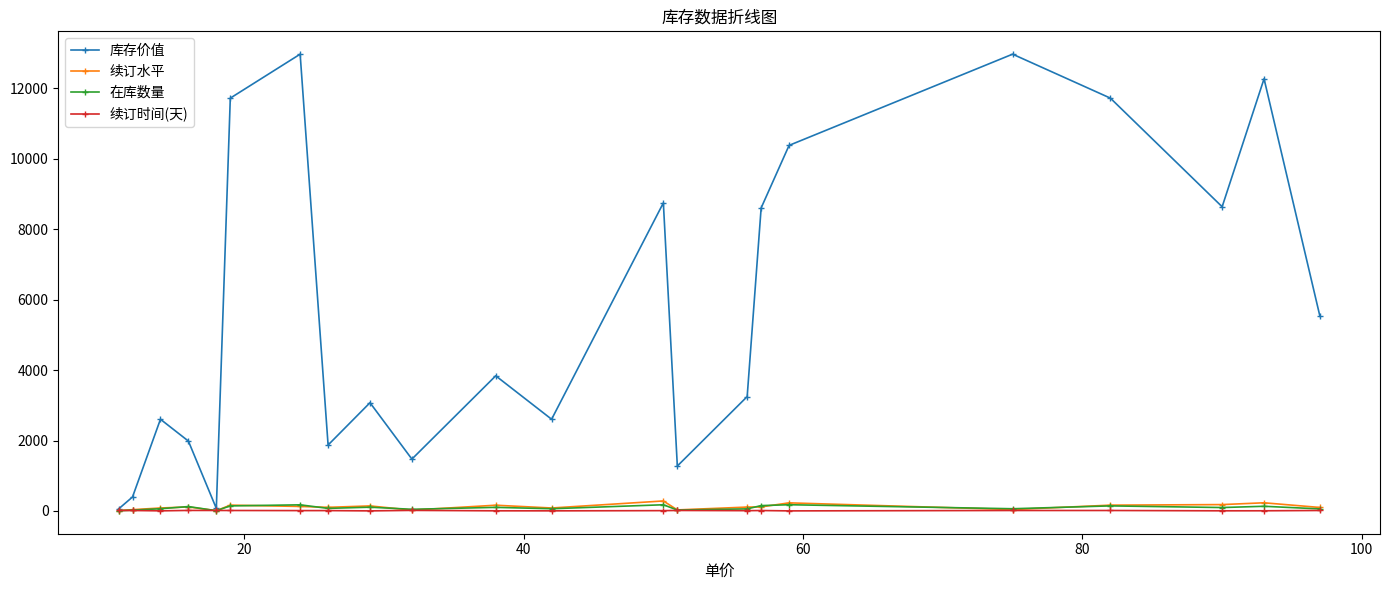

Which series has the largest total across all categories?

库存价值